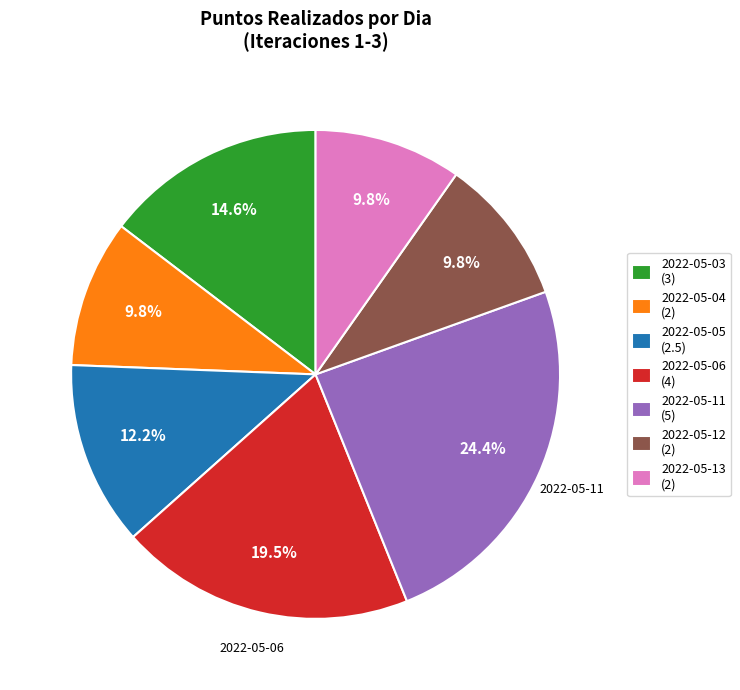

What is the largest slice in the pie chart?

2022-05-11 (5)